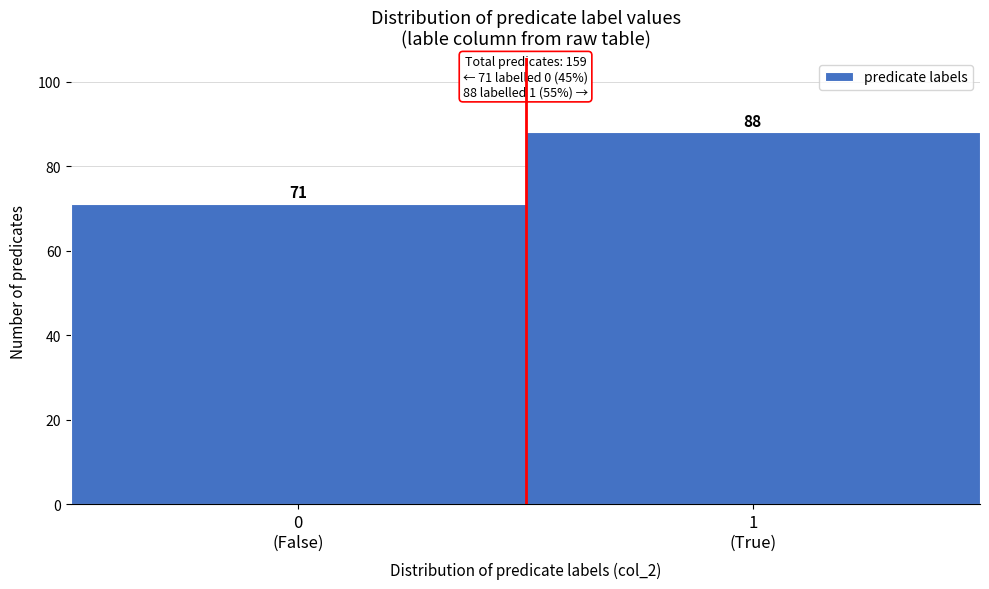

Reading left to right, extract all data points from this chart.

71	88